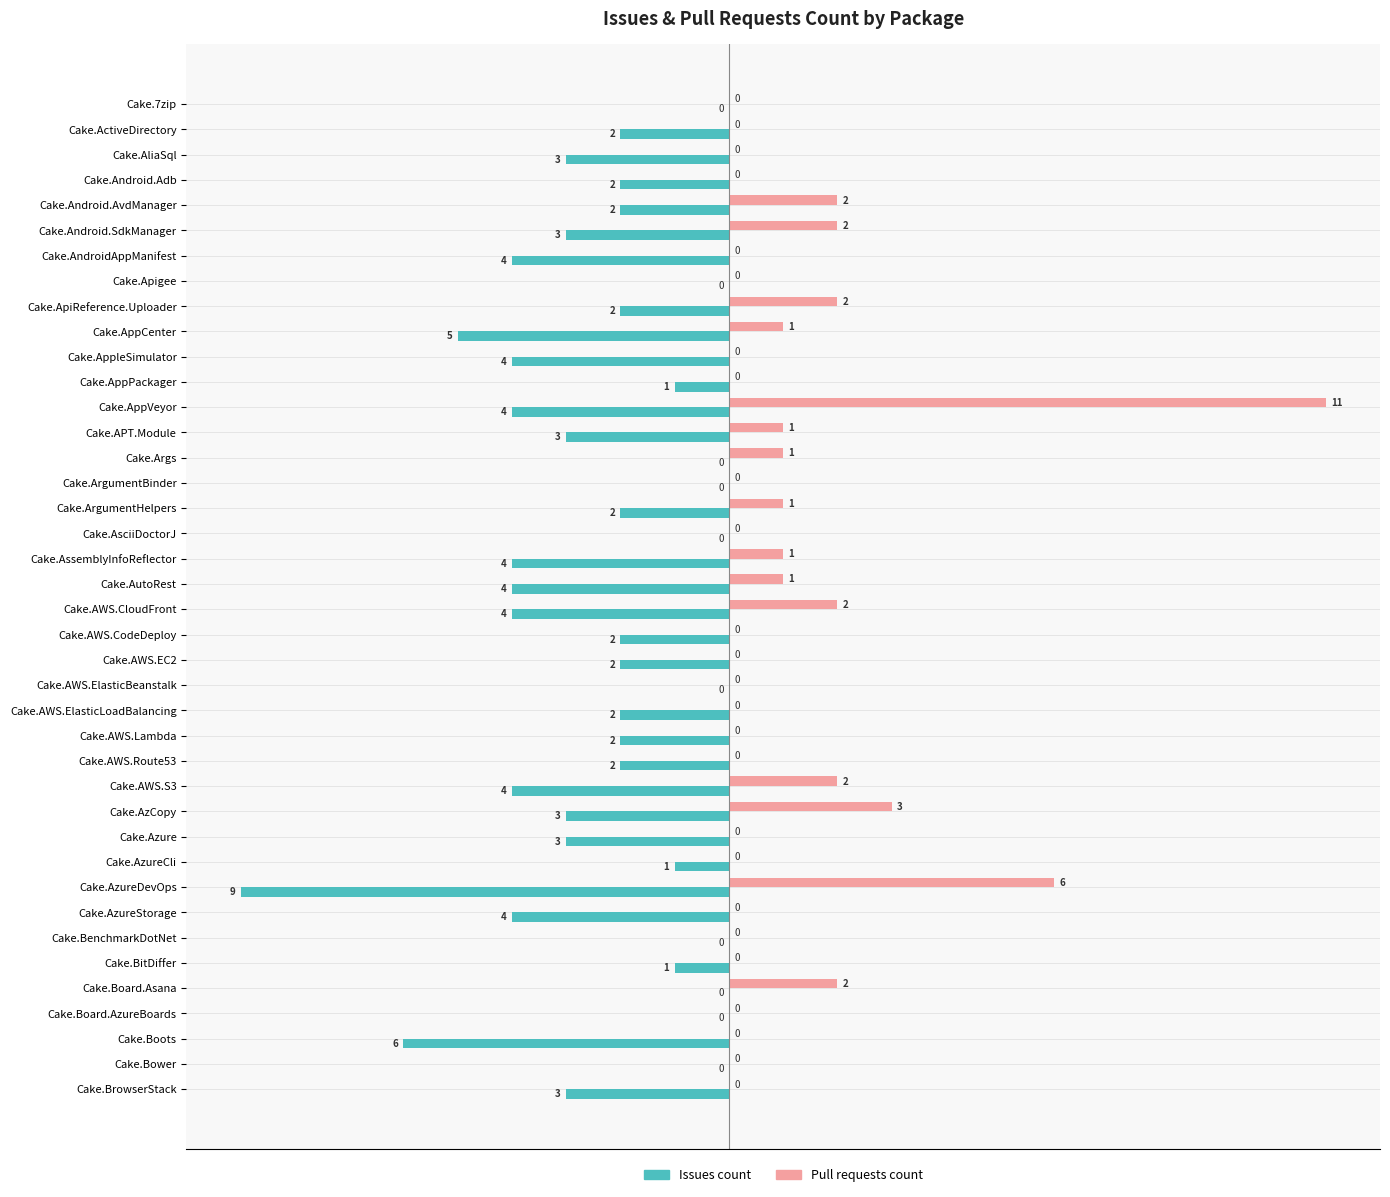

The Pull requests count series shows 5 at Cake.AliaSql. True or false?

False